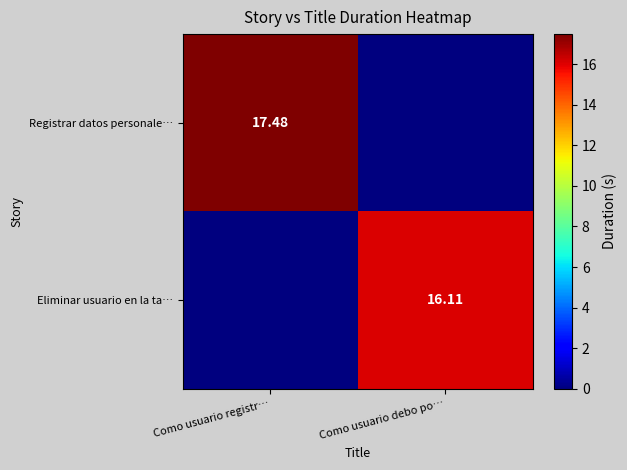

What is the maximum value shown in the chart?

17.5